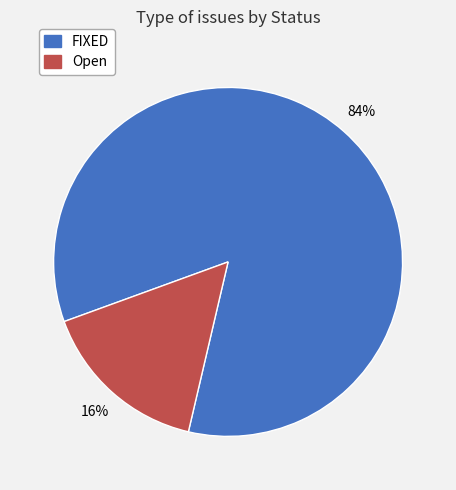

The FIXED slice represents 75% of the pie. True or false?

False